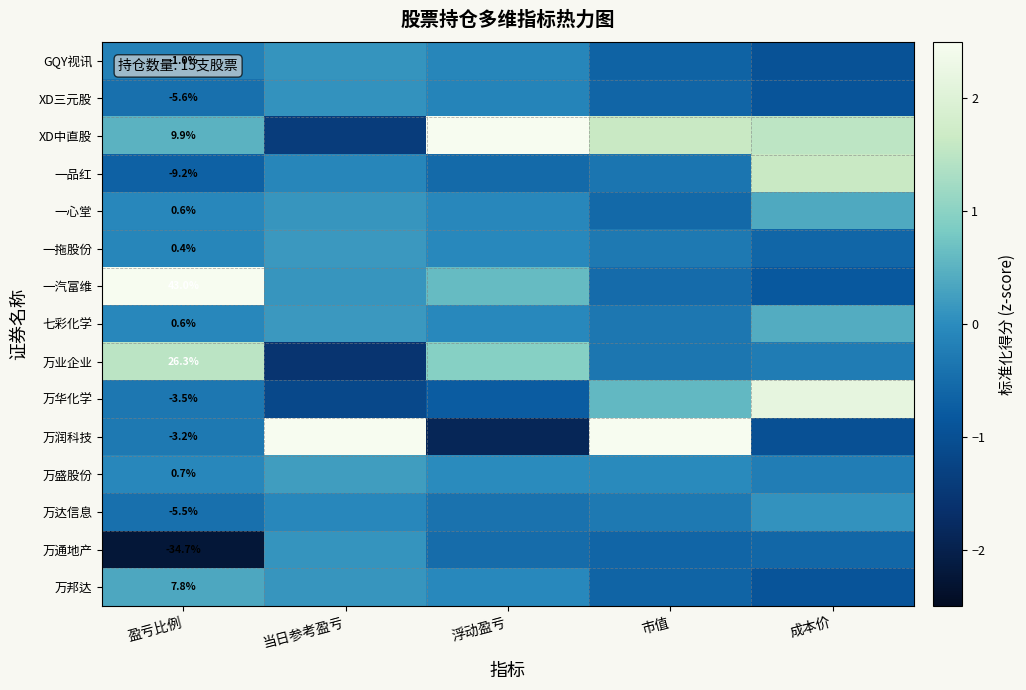

Rank the series by their maximum value, from highest to lowest.

万润科技, XD中直股, 一汽富维, 万华化学, 一品红, 万业企业, 七彩化学, 一心堂, 万邦达, 万盛股份, 一拖股份, GQY视讯, 万通地产, XD三元股, 万达信息